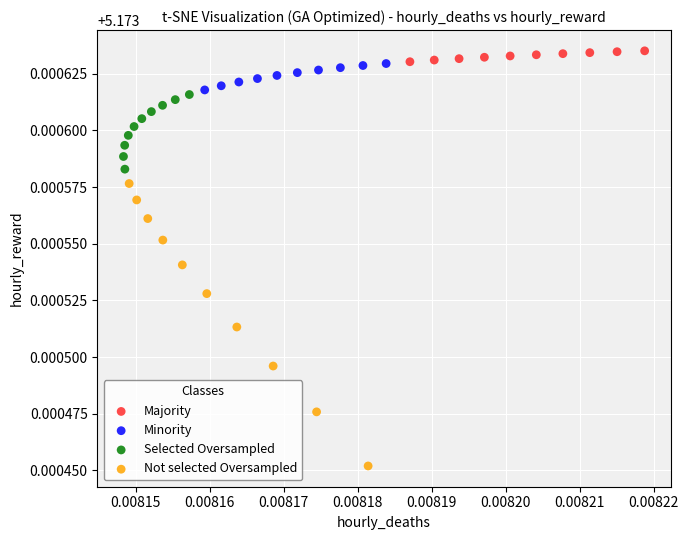

Which series reaches the minimum Y coordinate?

Not selected Oversampled